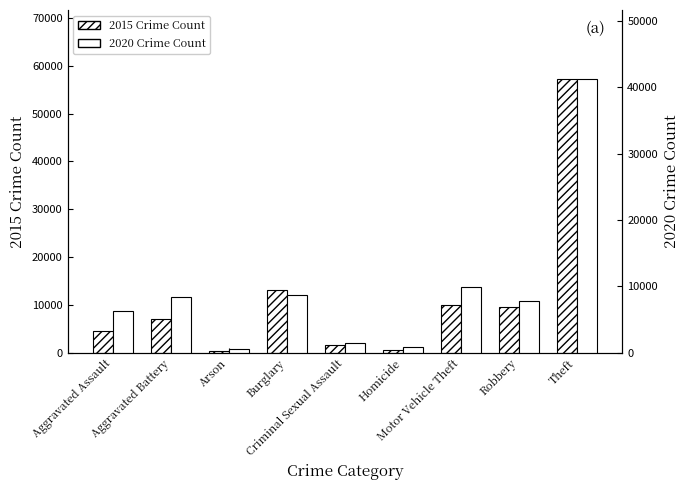

How many bars are there in total?

18